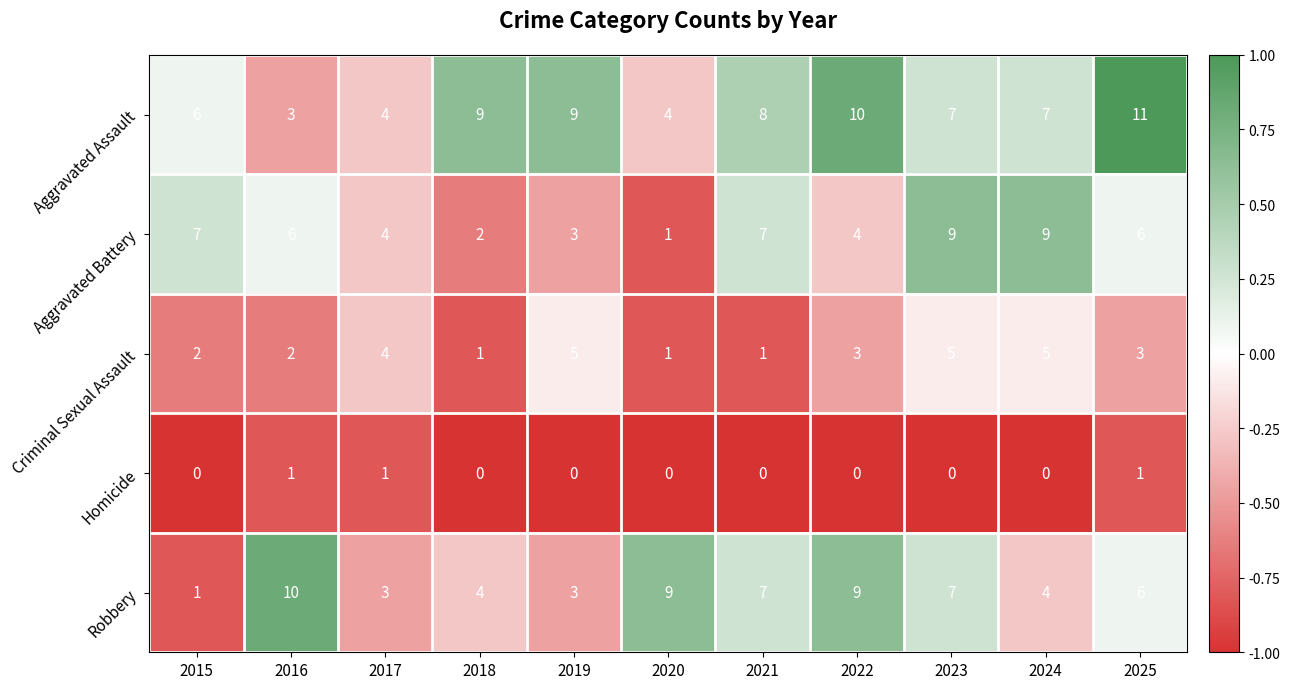

Where does the Criminal Sexual Assault series first go above 3?

2017